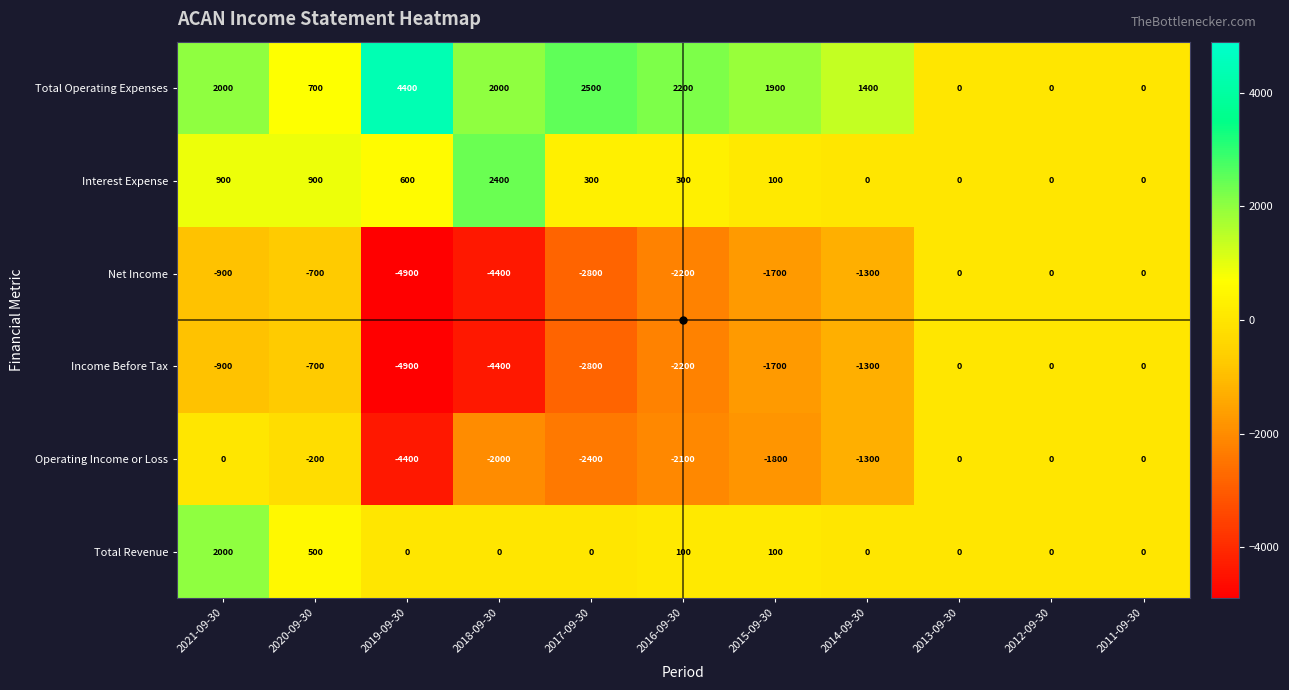

Between 2020-09-30 and 2011-09-30, which series saw the biggest shift?

Interest Expense